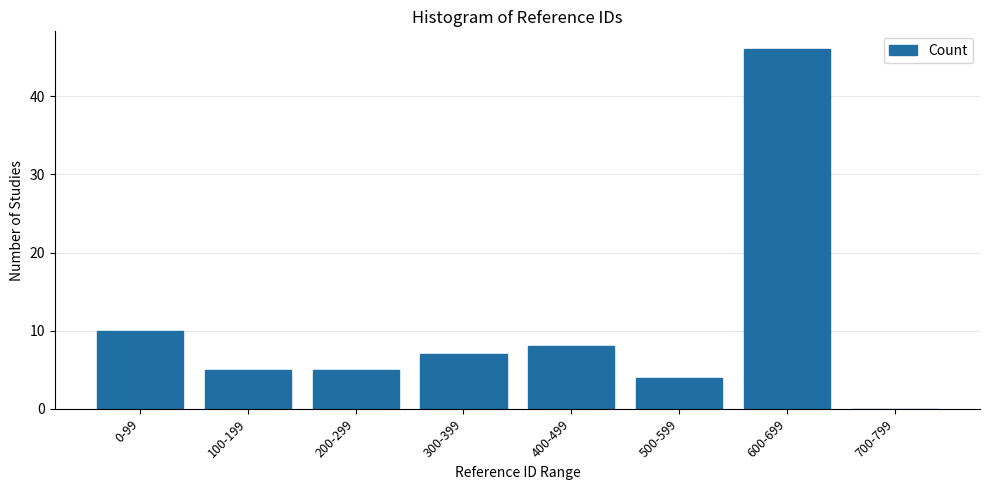

Reading left to right, what are all the values shown in this chart?

0-99=10	100-199=5	200-299=5	300-399=7	400-499=8	500-599=4	600-699=46	700-799=0